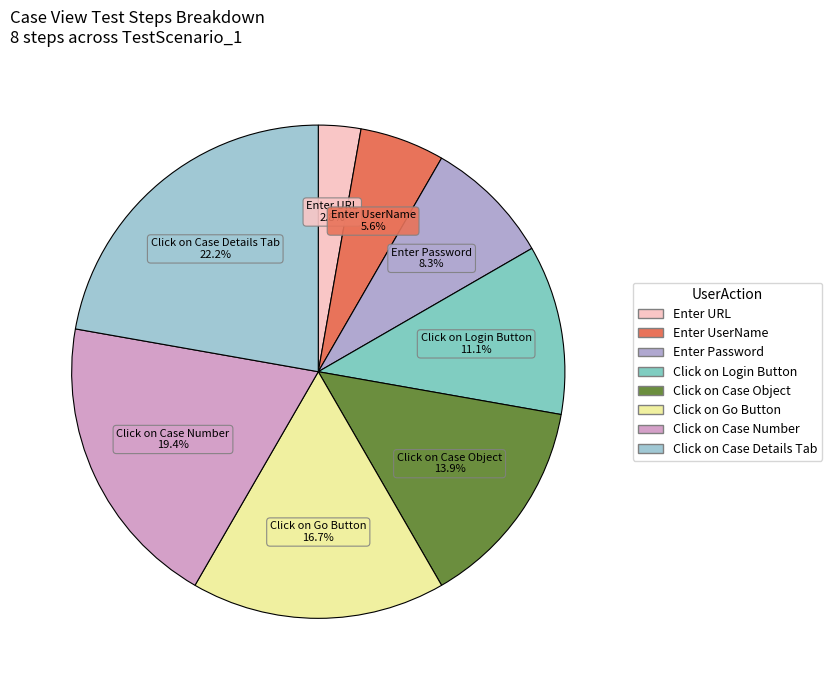

To the nearest percent, what is the combined percentage of Click on Login Button and Click on Go Button?

28%